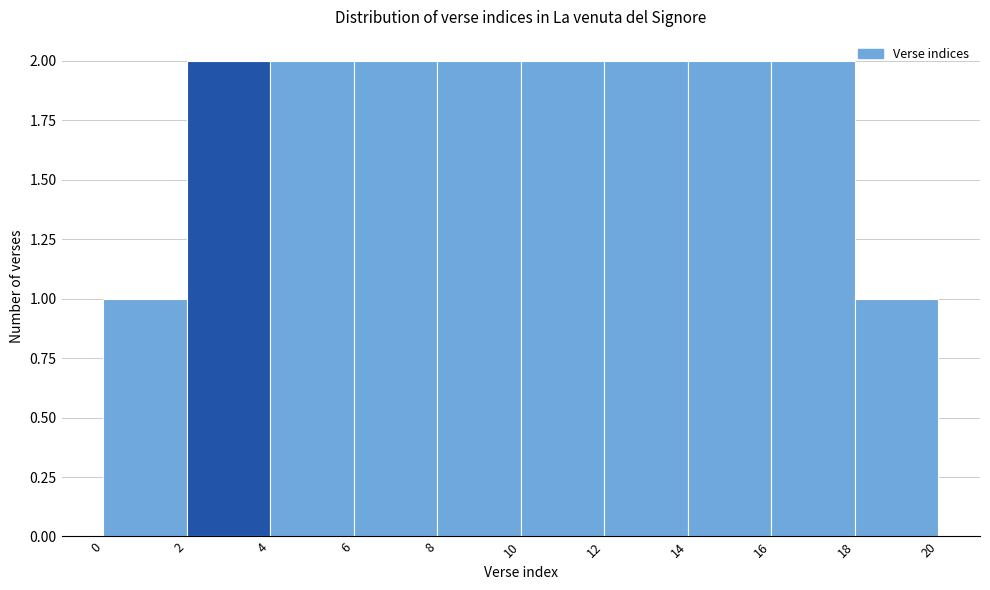

Reading left to right, transcribe this chart: for each bar, give the range it covers on the x-axis and its height. The values are not printed on the chart, so give them approximately, as read against the axis.

0 to 2: 1
2 to 4: 2
4 to 6: 2
6 to 8: 2
8 to 10: 2
10 to 12: 2
12 to 14: 2
14 to 16: 2
16 to 18: 2
18 to 20: 1